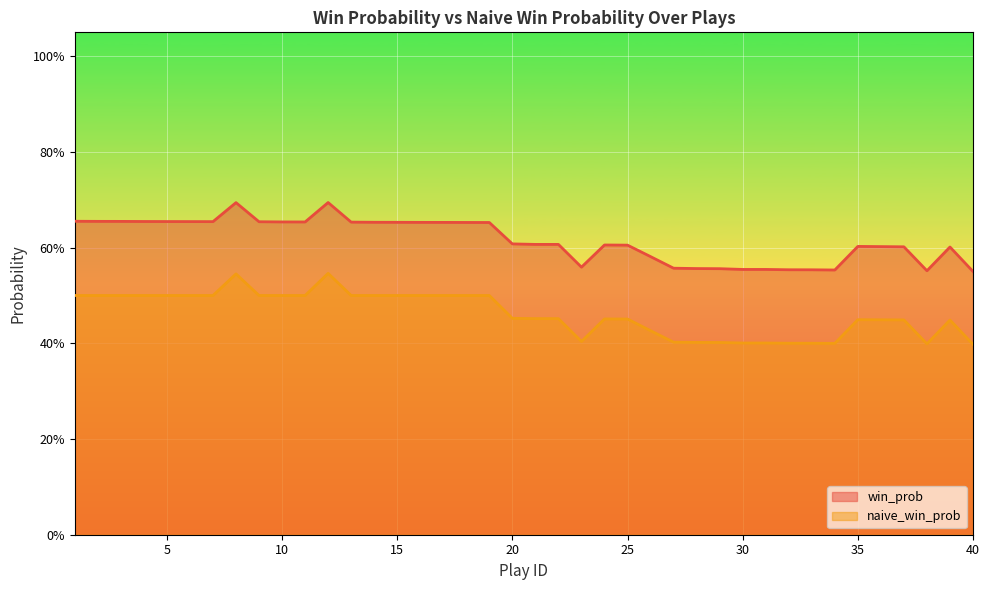

Count the number of categories in the chart.

40